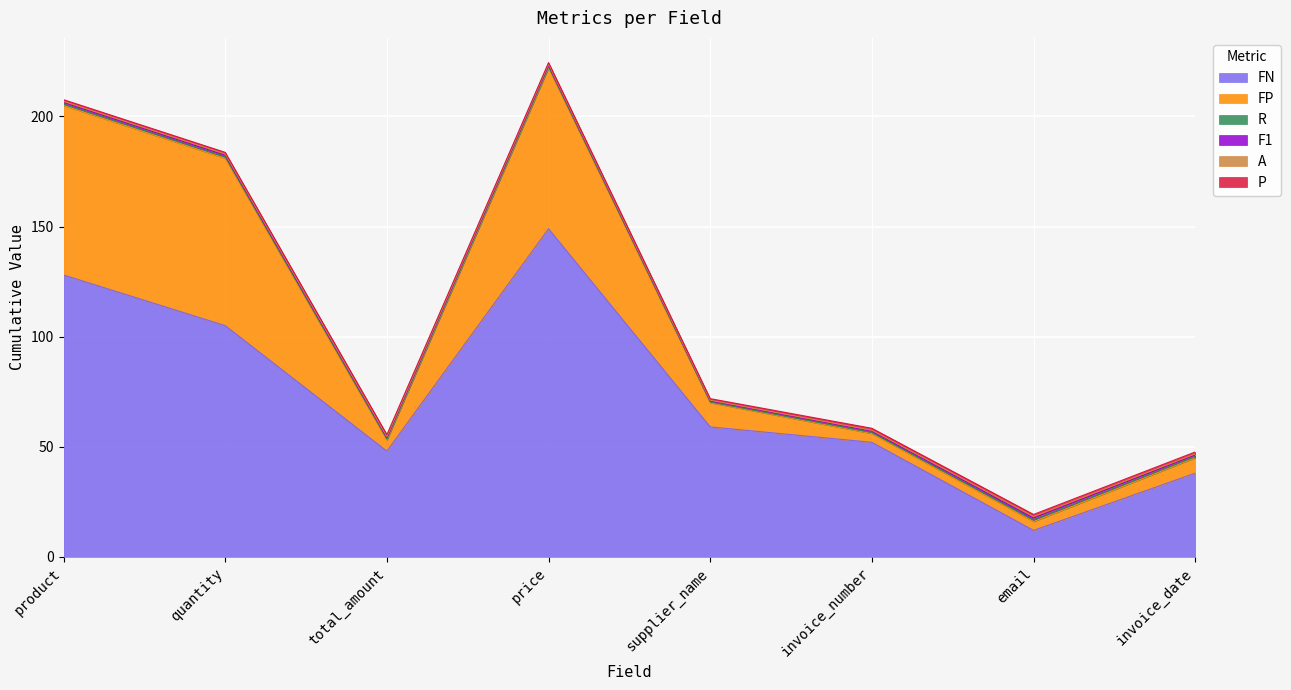

Is it true that R equals 0.2 at product?

False